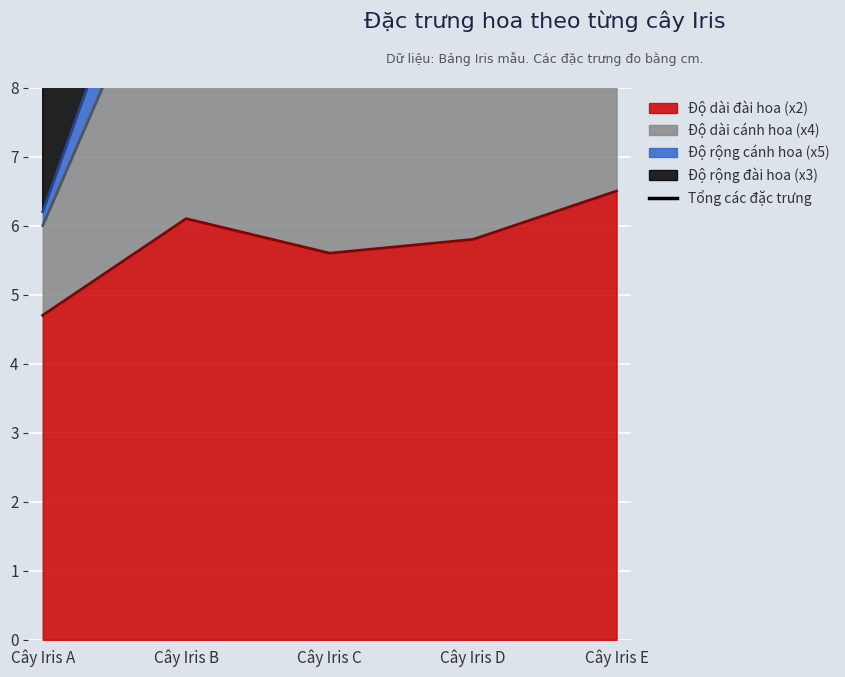

The value at Cây Iris A is 9.4. True or false?

True